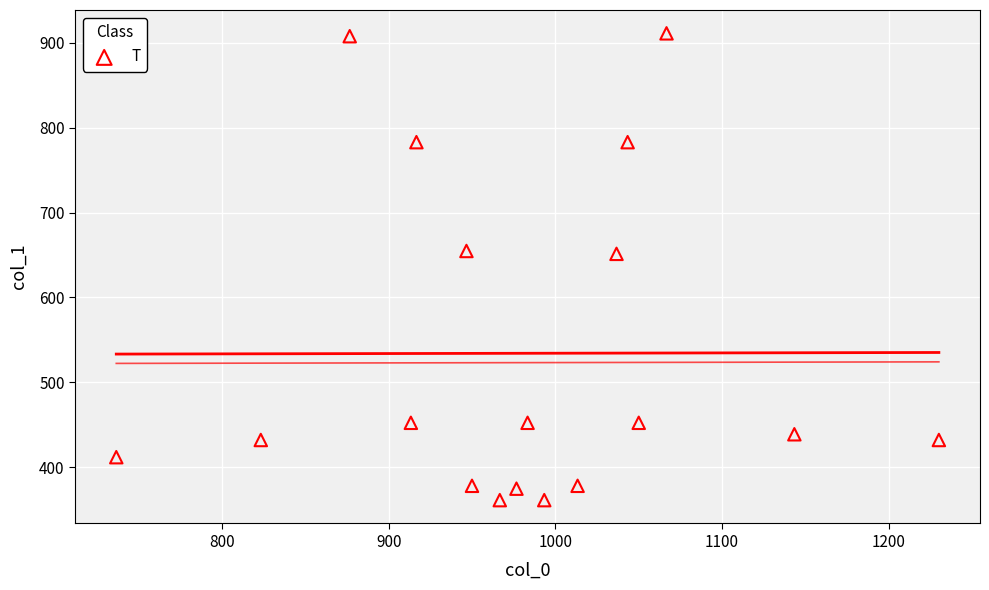

What is the range of X values (max minus min)?

493.3